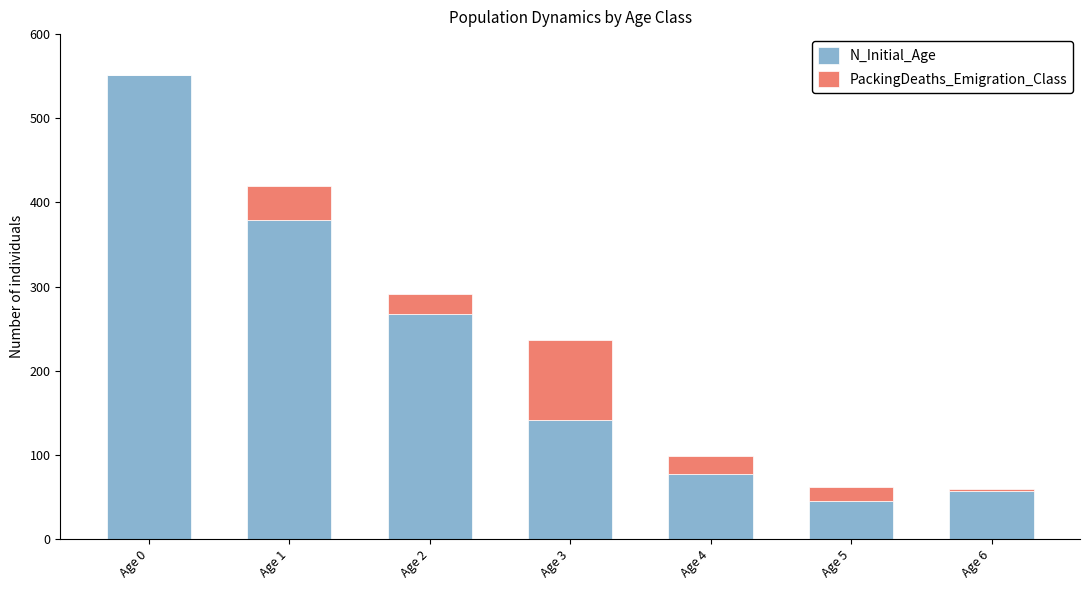

Which category has the highest value in the N_Initial_Age series?

Age 0